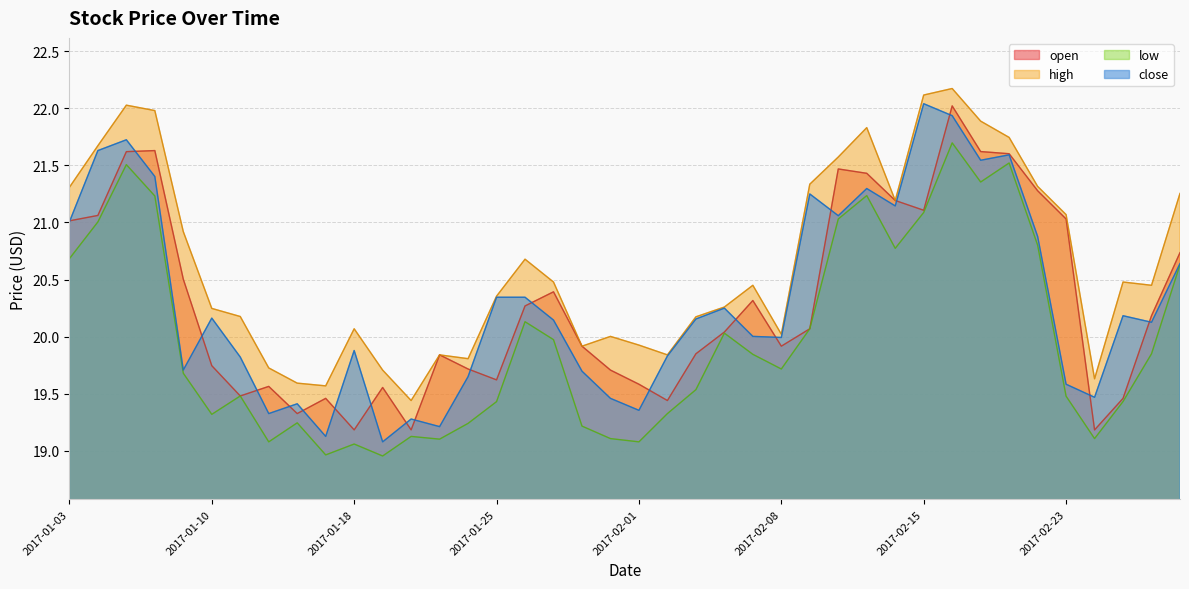

True or false: close and open cross at least once.

True